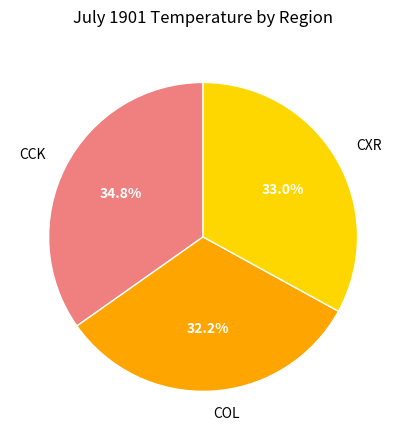

What portion of the pie excludes COL?

67.8%